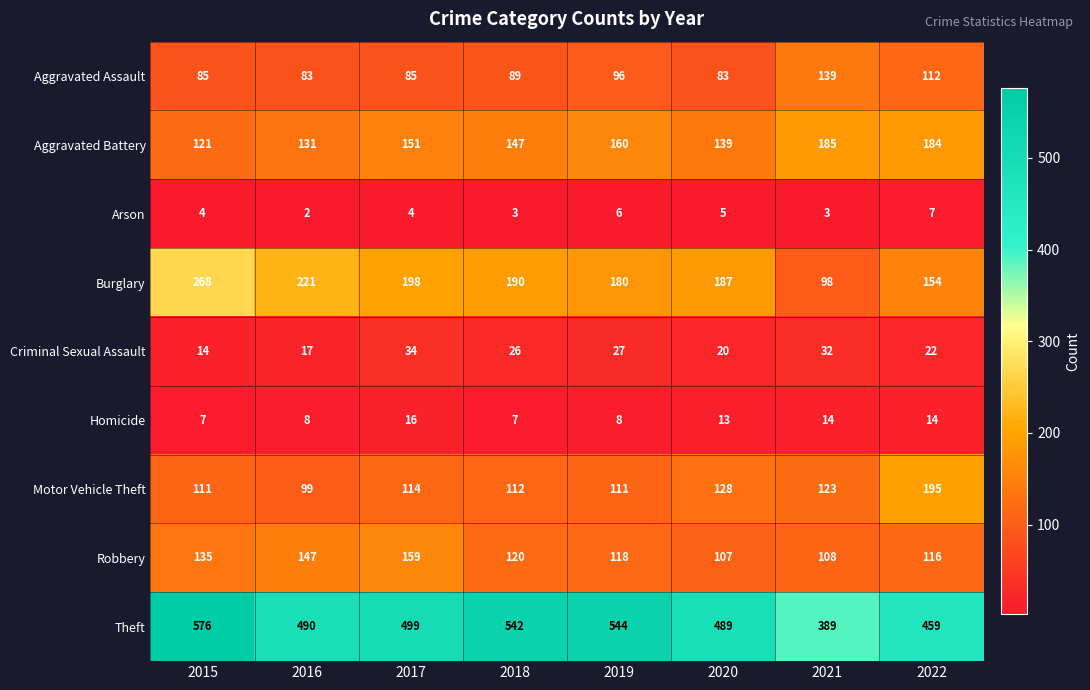

What is the difference between the second highest and second lowest values in the Burglary series?

67